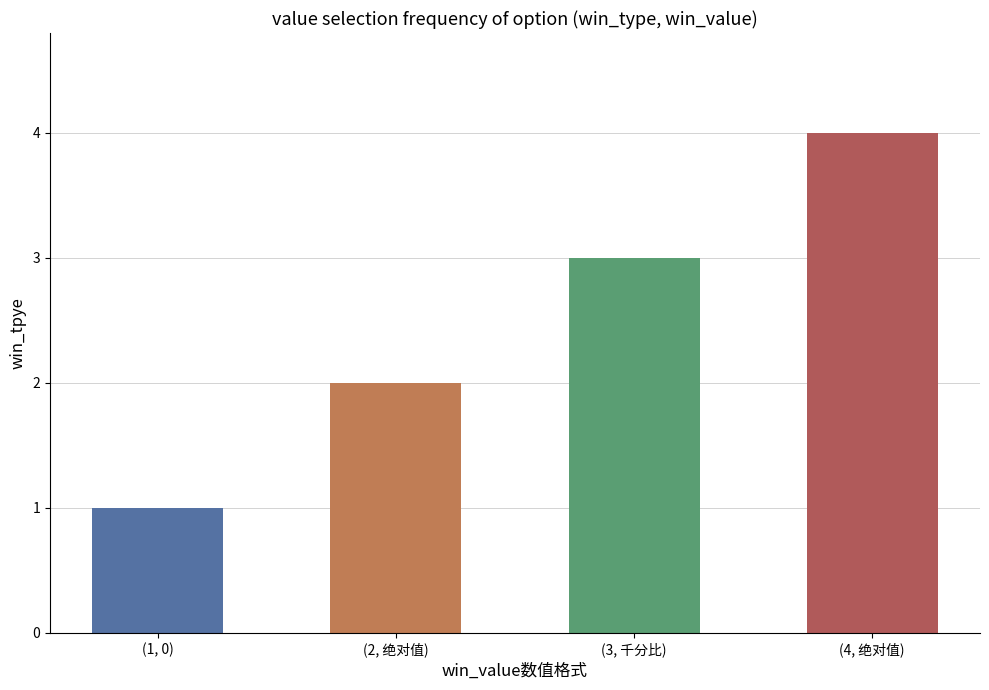

Are the bars grouped side by side (vs. stacked)?

No